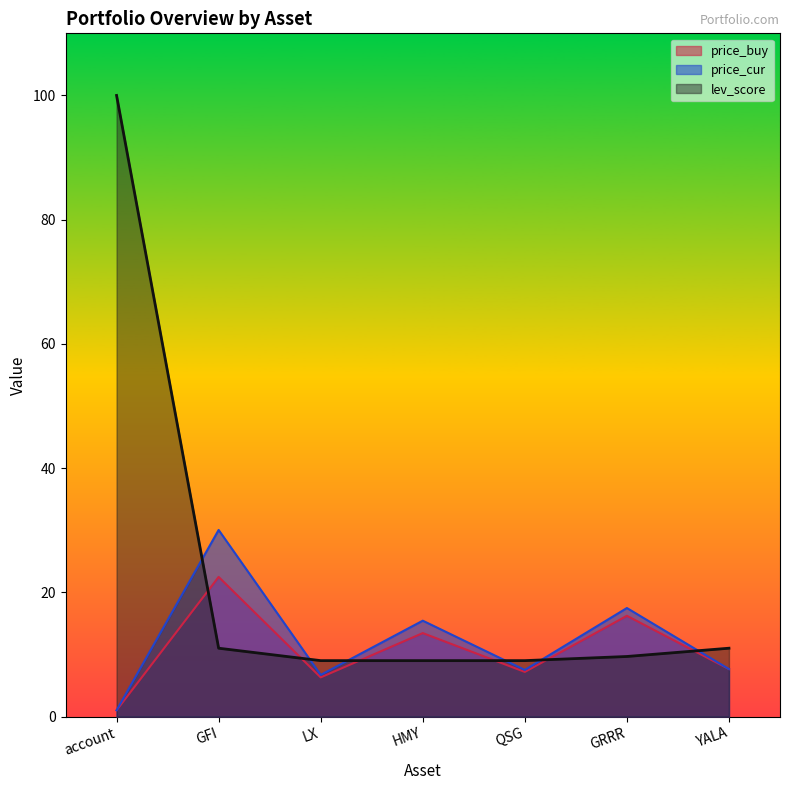

Rank the series at LX from highest to lowest value.

lev_score, price_cur, price_buy